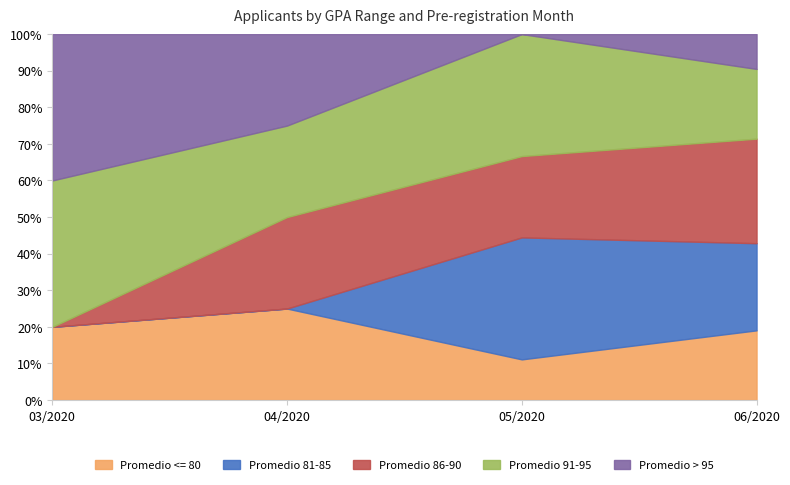

What is the difference between the Promedio 86-90 values at 04/2020 and 03/2020?

1